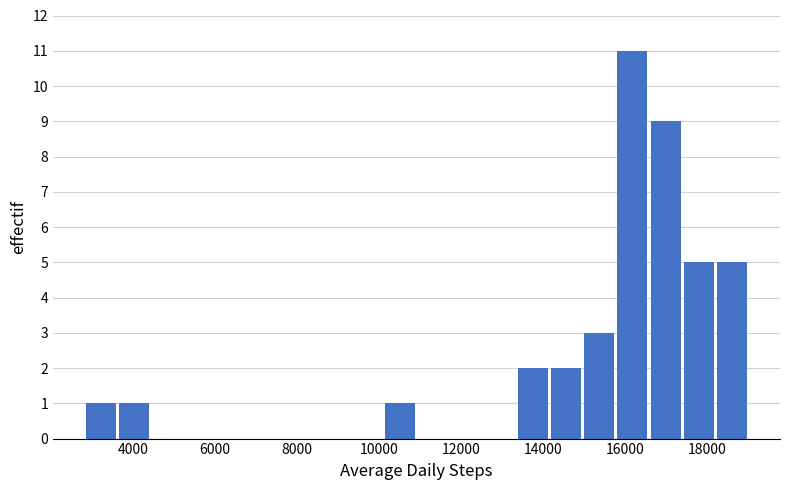

What is the height of the bar covering 3600 to 4400 on the x-axis? Neither the bar edges nor the heights are printed on the chart, so give them approximately, as read against the axes.

1